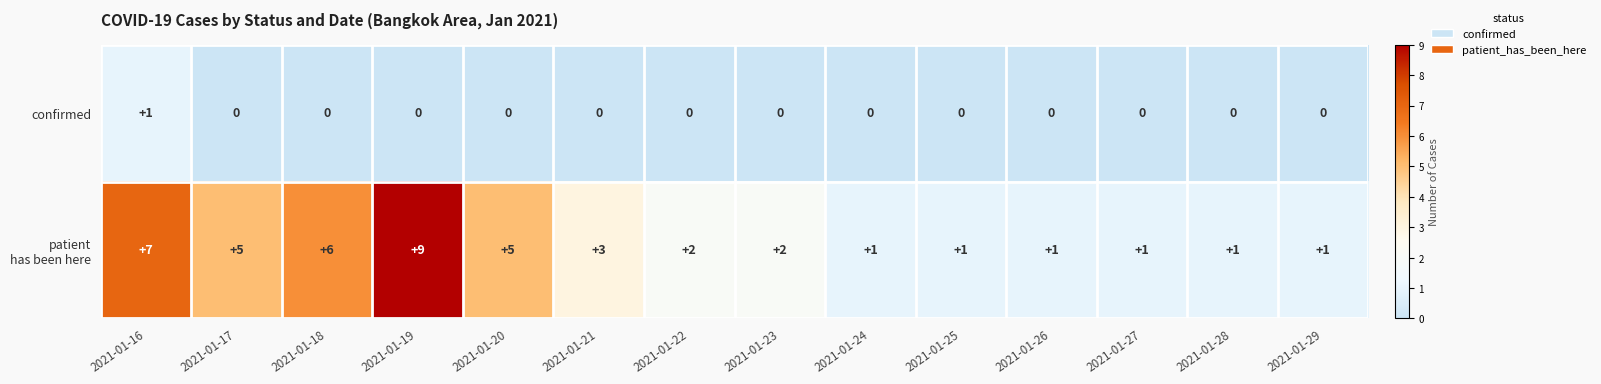

At how many categories does at least one series exceed 4?

5